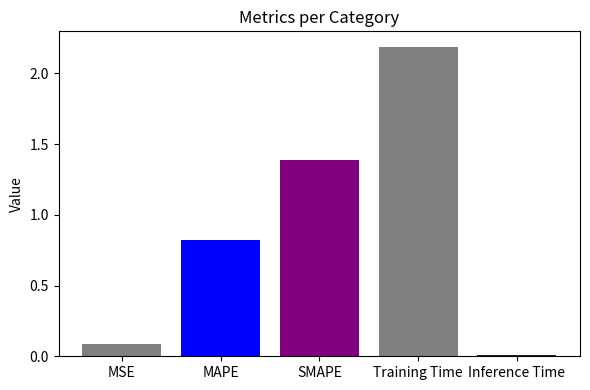

At which label is the value closest to 1?

MAPE